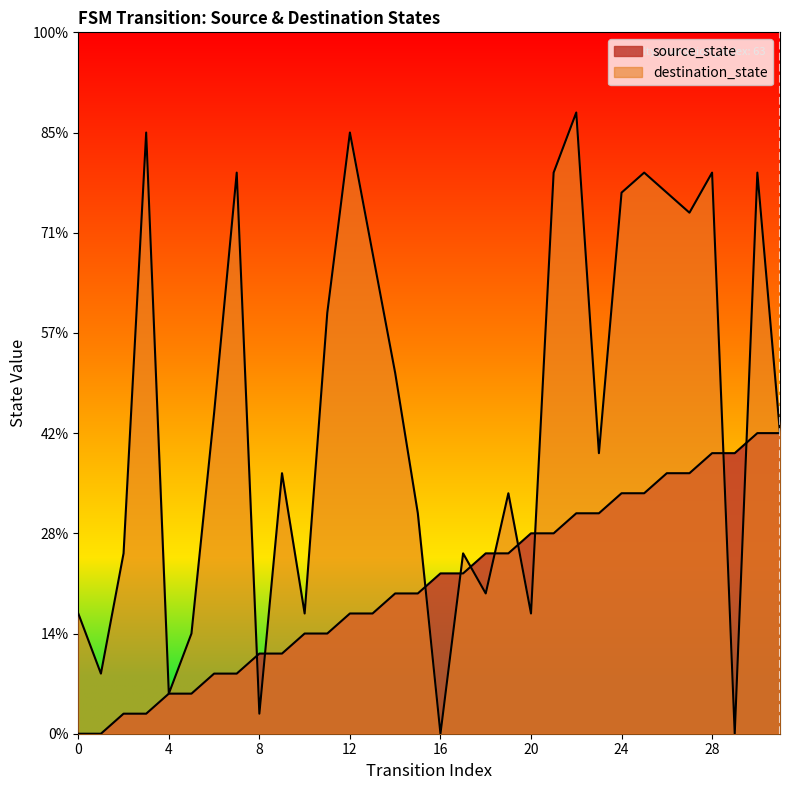

What is the maximum value shown in the chart?

31